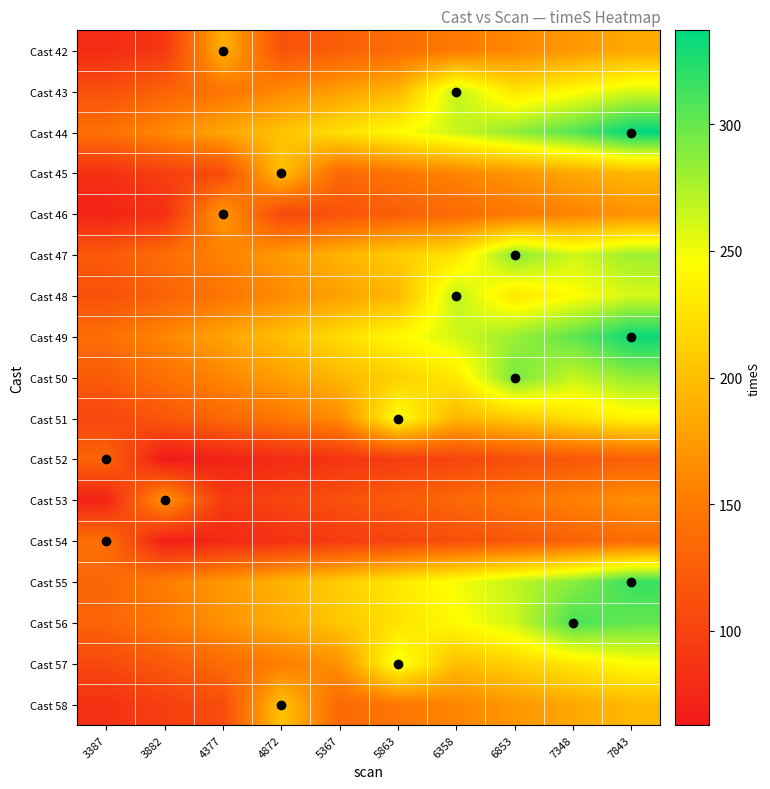

Between 3882 and 6853, which is larger?

6853